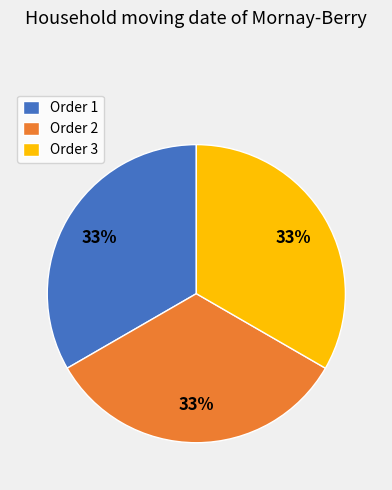

Is the sum of Order 3 and Order 1 greater than half?

Yes